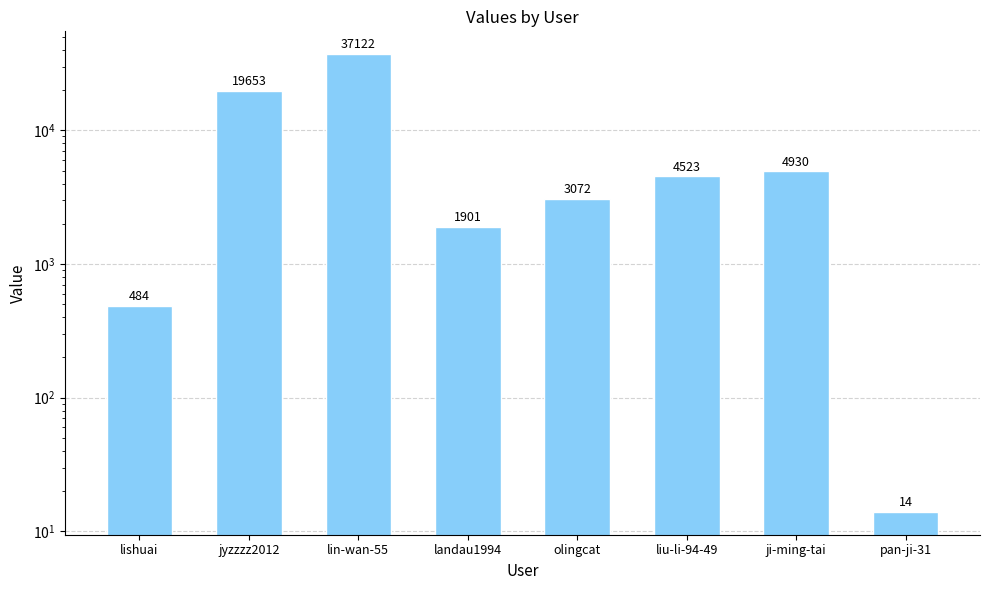

Reading left to right, extract all data points from this chart.

484	19653	37122	1901	3072	4523	4930	14